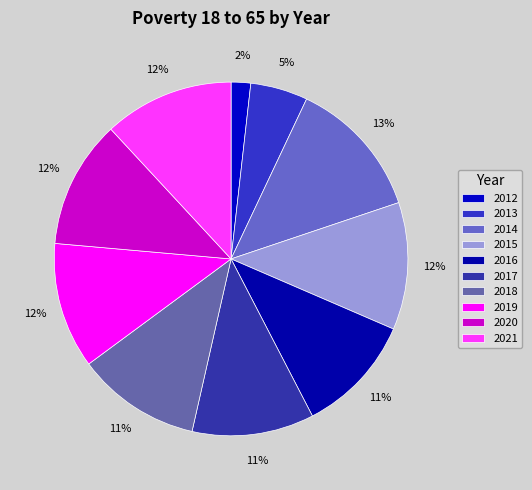

Is it true that 2018 is 22% of the pie?

False